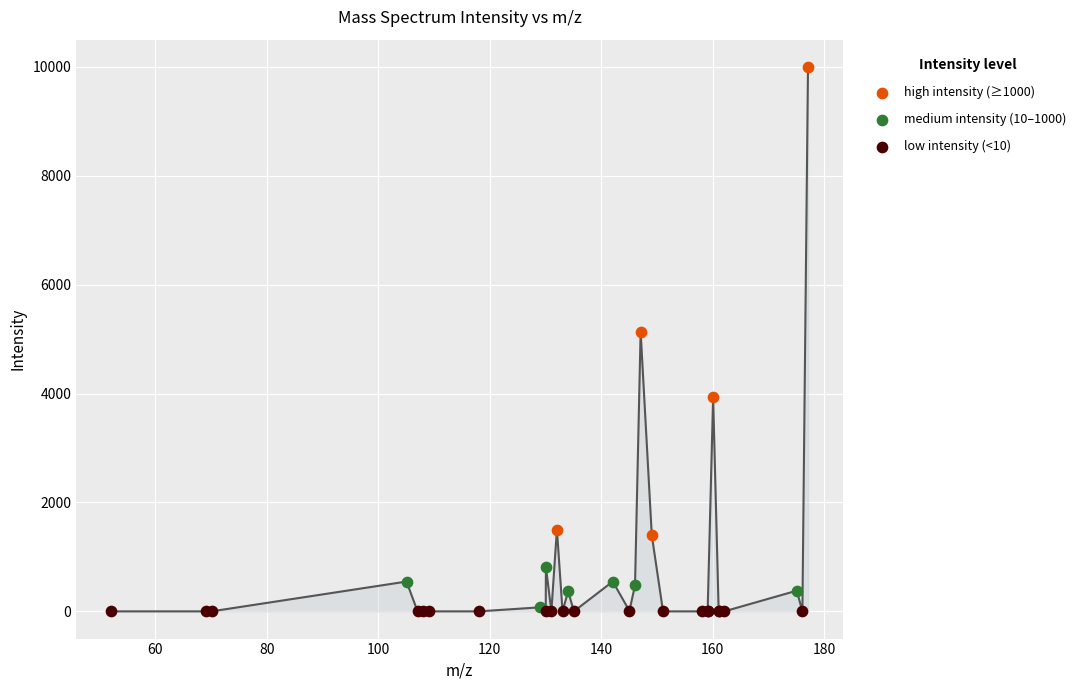

Which series has the largest Y range (max minus min)?

high intensity (≥1000)